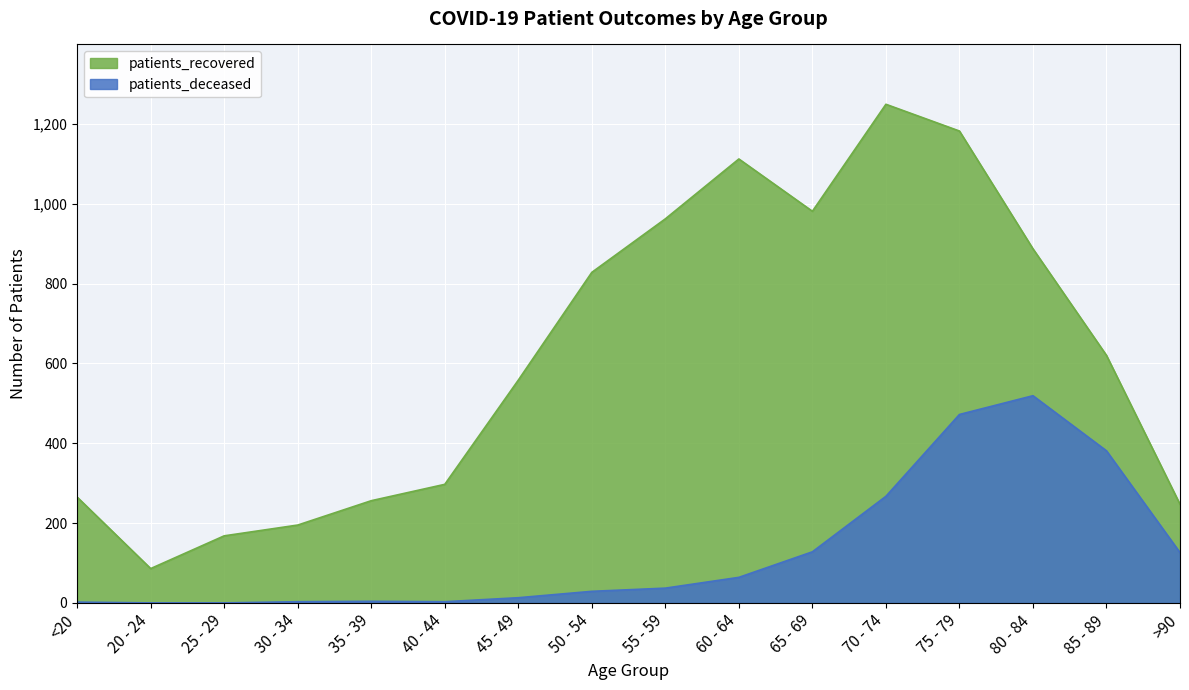

At which label does patients_recovered first exceed 620?

50 - 54